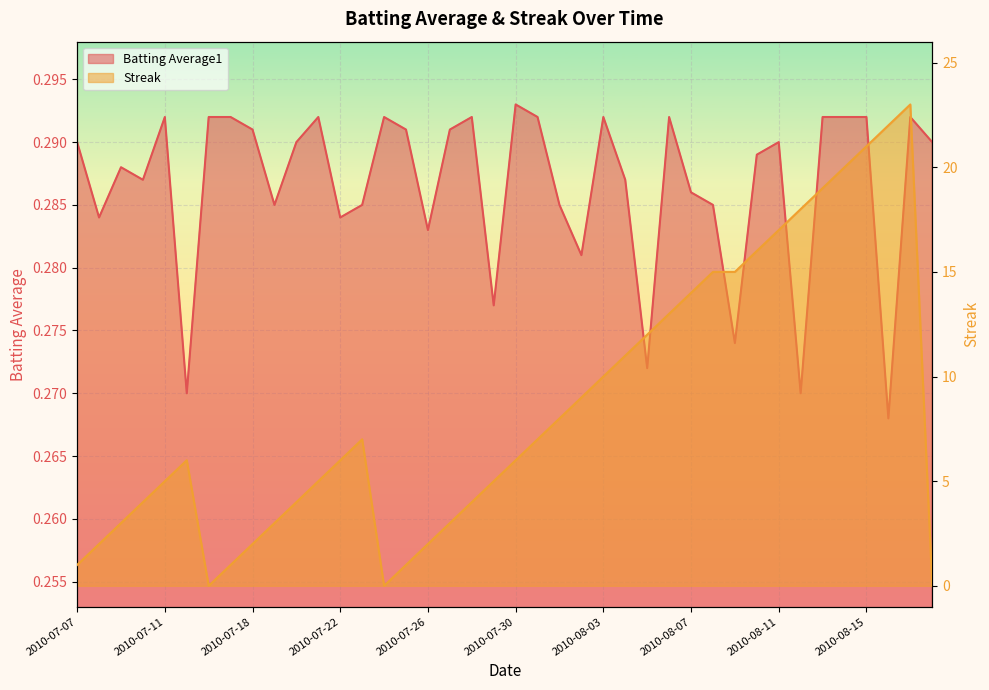

At how many categories does at least one series exceed 21?

2